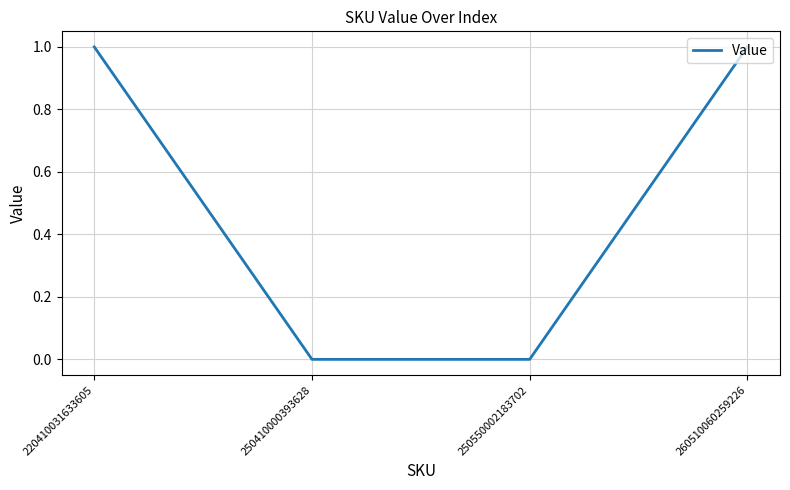

Between 220410031633605 and 250410000393628, which is larger?

220410031633605